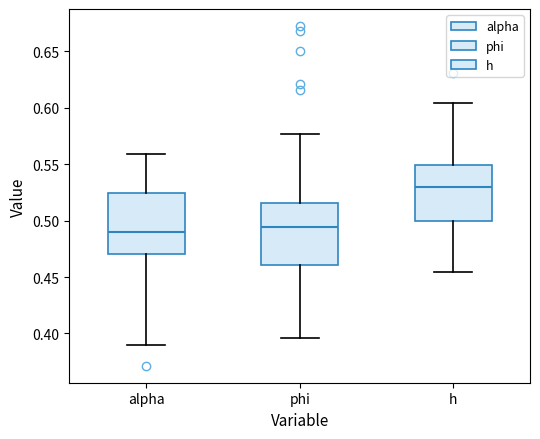

Where does the upper whisker of the box for phi end on the y-axis? The values are not printed on the chart, so give them approximately, as read against the axis.

0.575